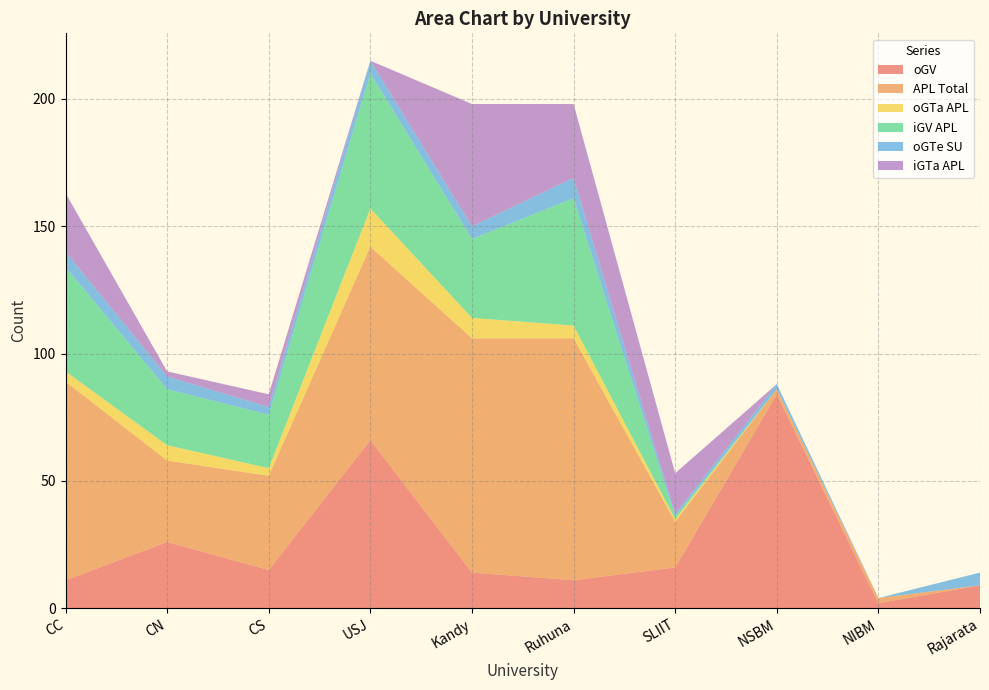

Reading left to right, transcribe all the data shown in this chart.

oGV: CC=11	CN=26	CS=15	USJ=66	Kandy=14	Ruhuna=11	SLIIT=16	NSBM=84	NIBM=2	Rajarata=9
APL_Total: CC=78	CN=32	CS=37	USJ=76	Kandy=92	Ruhuna=95	SLIIT=18	NSBM=2	NIBM=2	Rajarata=0
oGTa_APL: CC=4	CN=6	CS=3	USJ=15	Kandy=8	Ruhuna=5	SLIIT=1	NSBM=0	NIBM=0	Rajarata=0
iGV_APL: CC=41	CN=22	CS=21	USJ=53	Kandy=31	Ruhuna=50	SLIIT=1	NSBM=0	NIBM=0	Rajarata=0
oGTe_SU: CC=6	CN=5	CS=3	USJ=5	Kandy=5	Ruhuna=8	SLIIT=1	NSBM=2	NIBM=0	Rajarata=5
iGTa_APL: CC=23	CN=2	CS=5	USJ=0	Kandy=48	Ruhuna=29	SLIIT=16	NSBM=0	NIBM=0	Rajarata=0